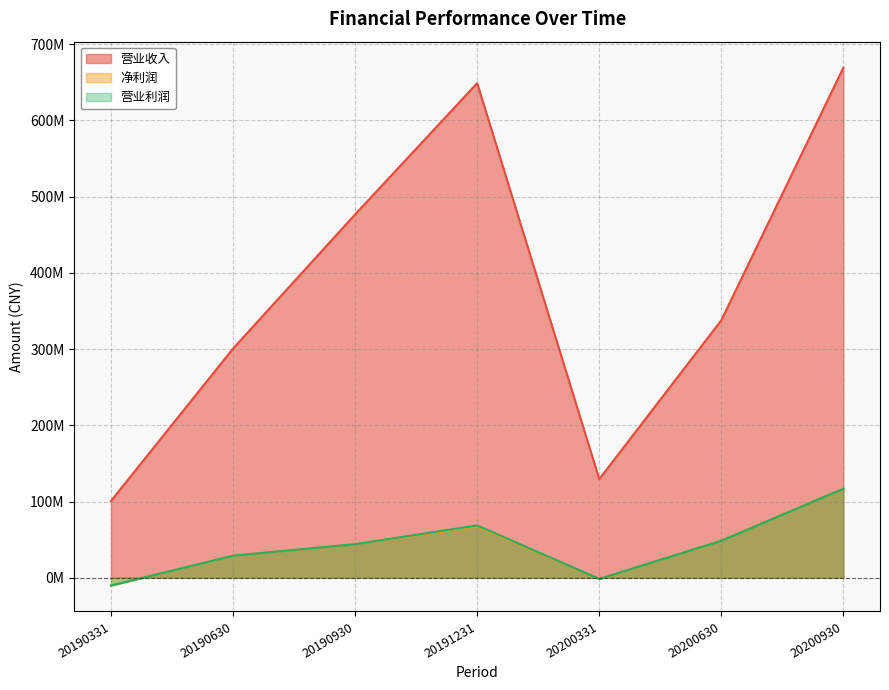

At which label does 净利润 reach its peak?

20200930